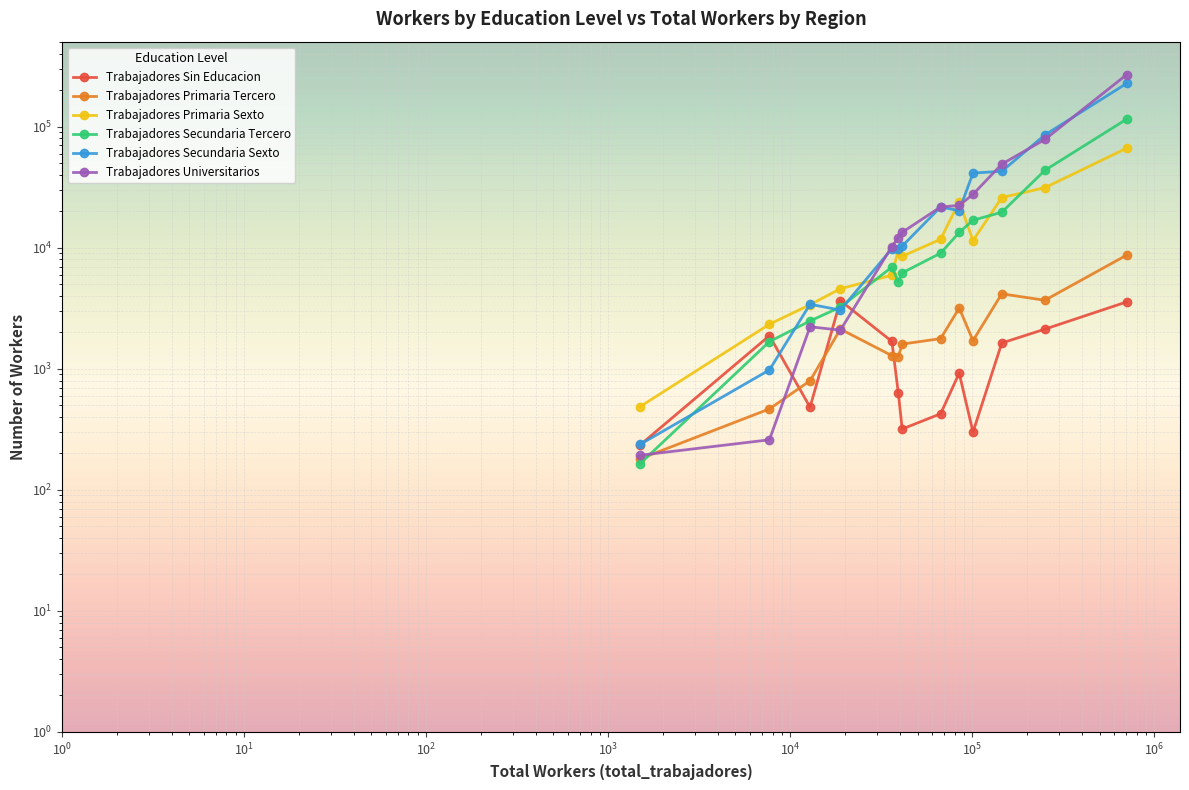

True or false: Trabajadores Primaria Sexto and Trabajadores Sin Educacion intersect in this chart.

False